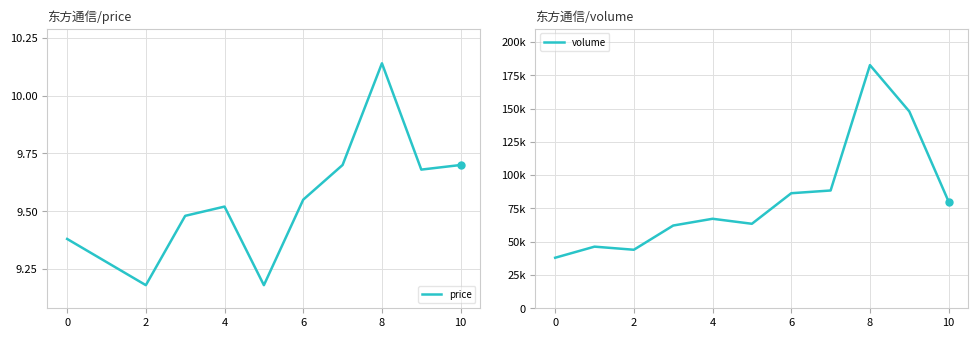

Which category has the highest value in the price series?

8